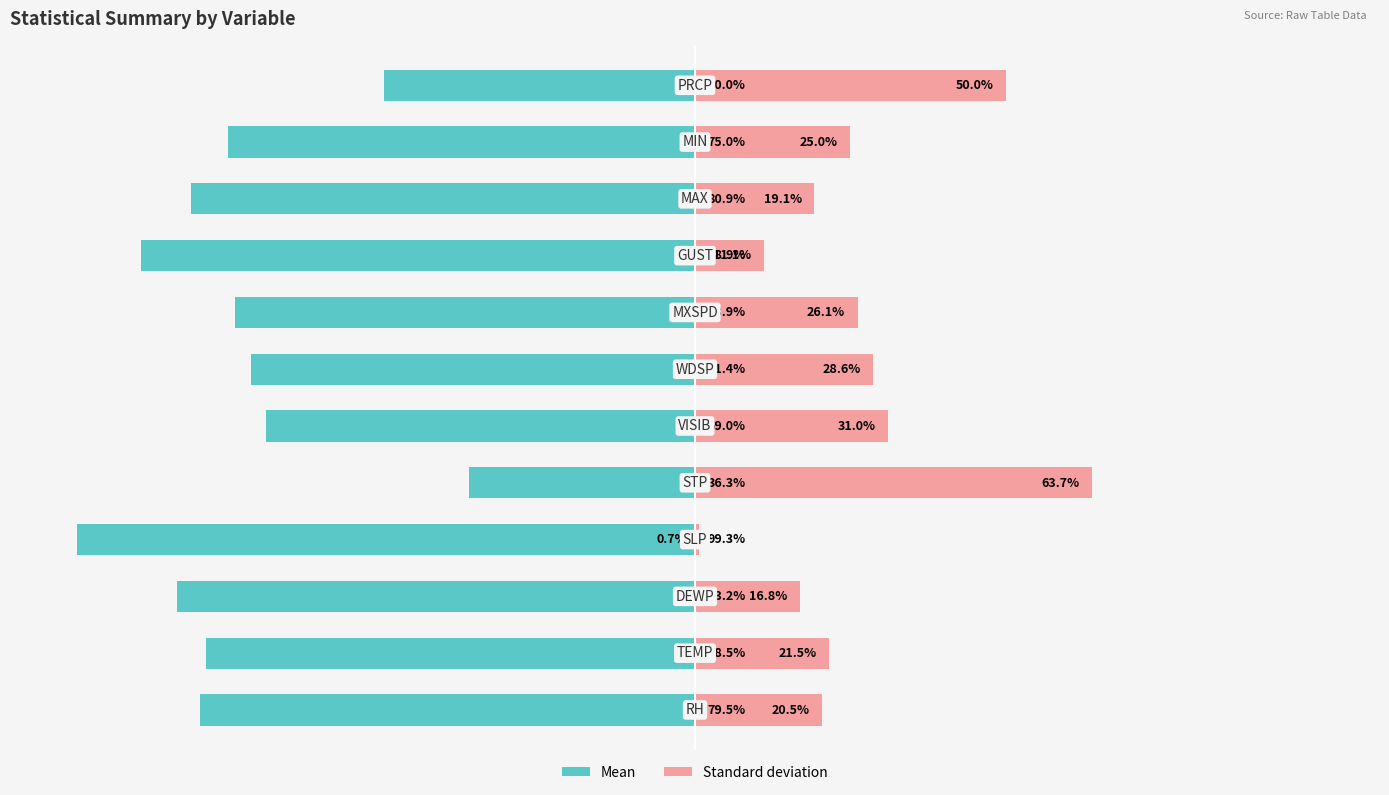

What is the difference between the maximum and second lowest values in the Standard deviation series?

52.7